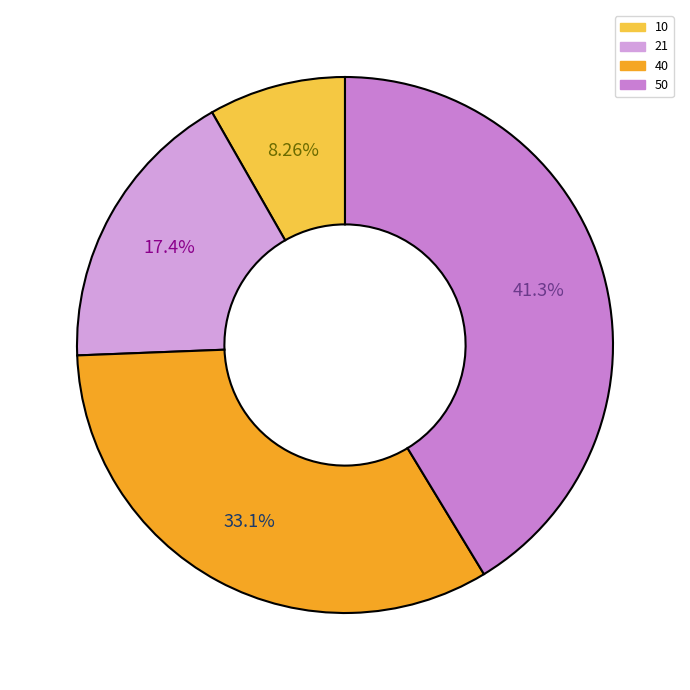

How many segments does this pie chart have?

4